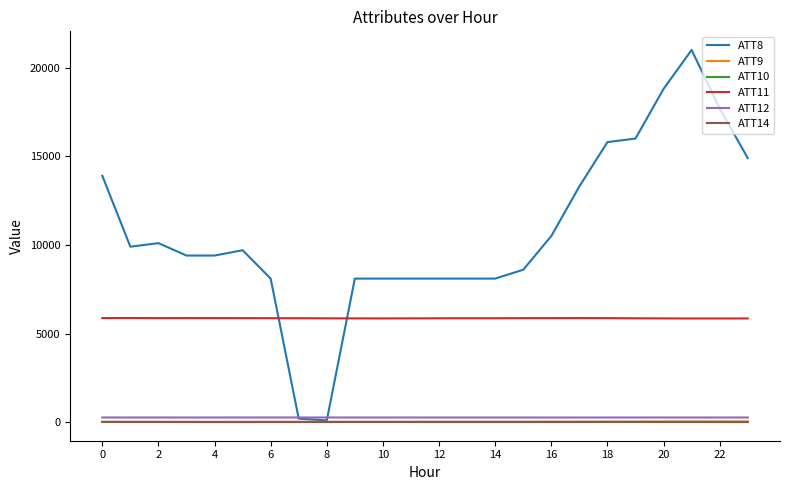

True or false: ATT12 and ATT10 cross at least once.

False